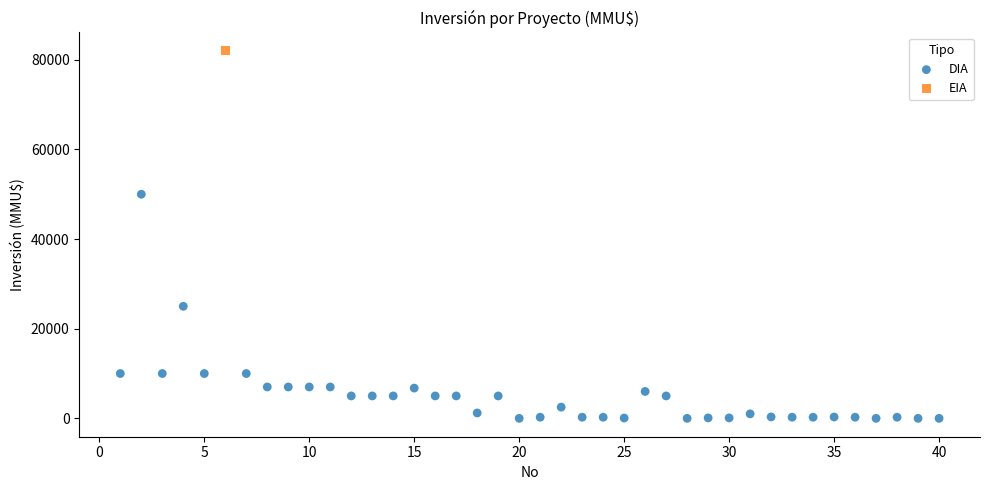

What are all the series names shown in the legend?

DIA, EIA